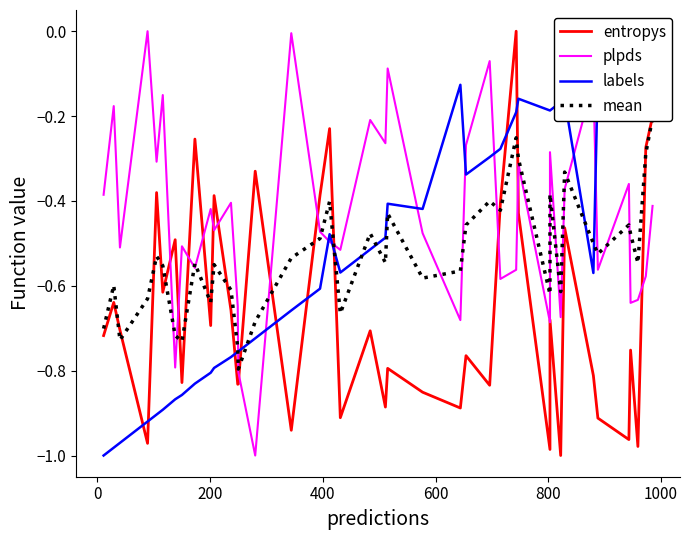

True or false: labels and mean cross at least once.

True